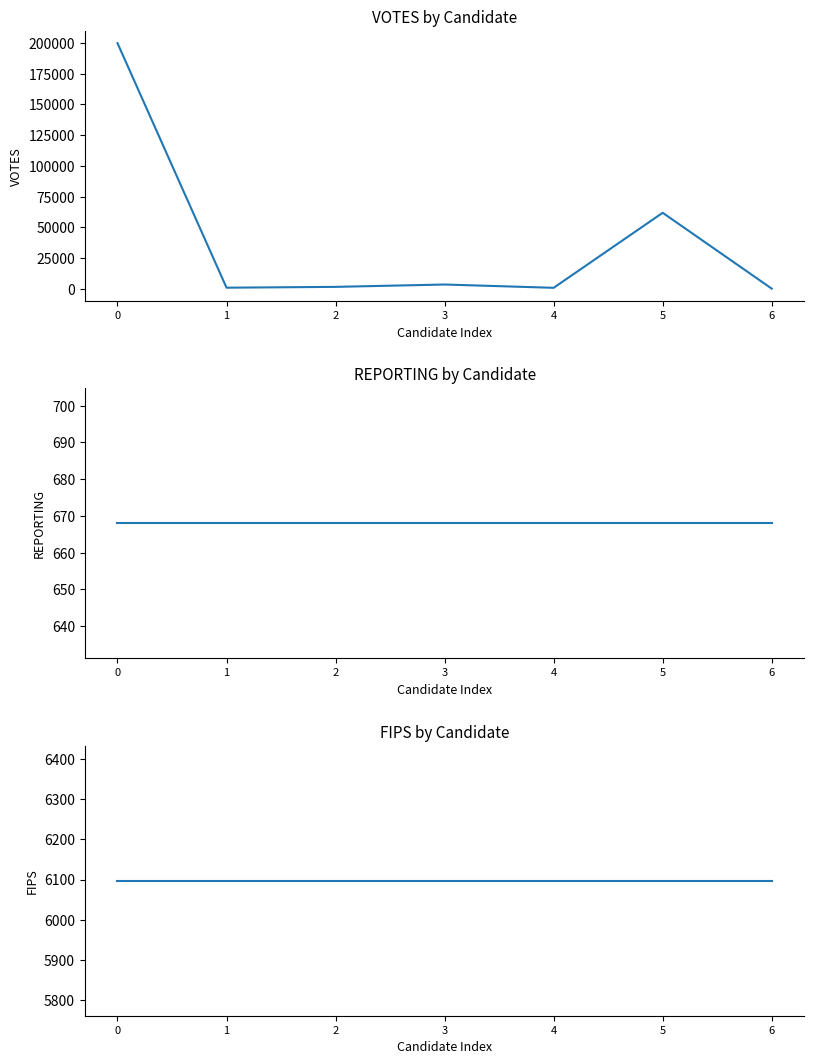

What is the value of the REPORTING point at the 4th from the left?

668